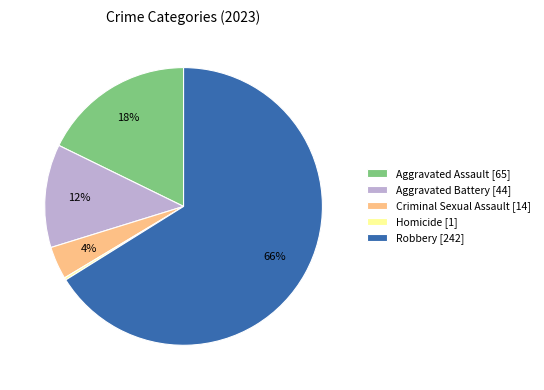

Is it true that Aggravated Assault [65] is 18% of the pie?

True